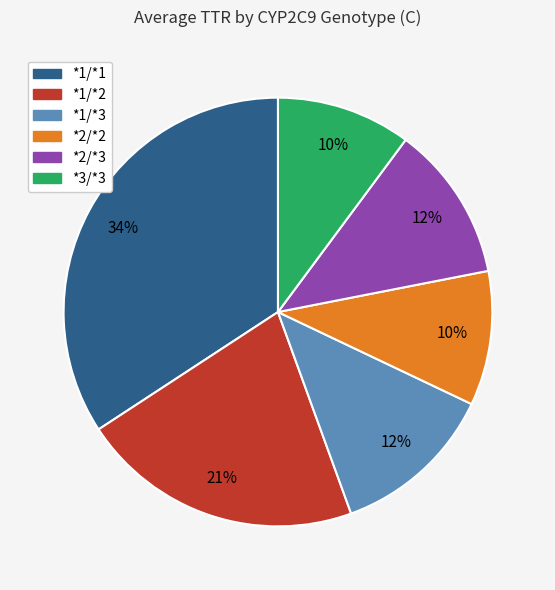

How many slices are in this pie chart?

6